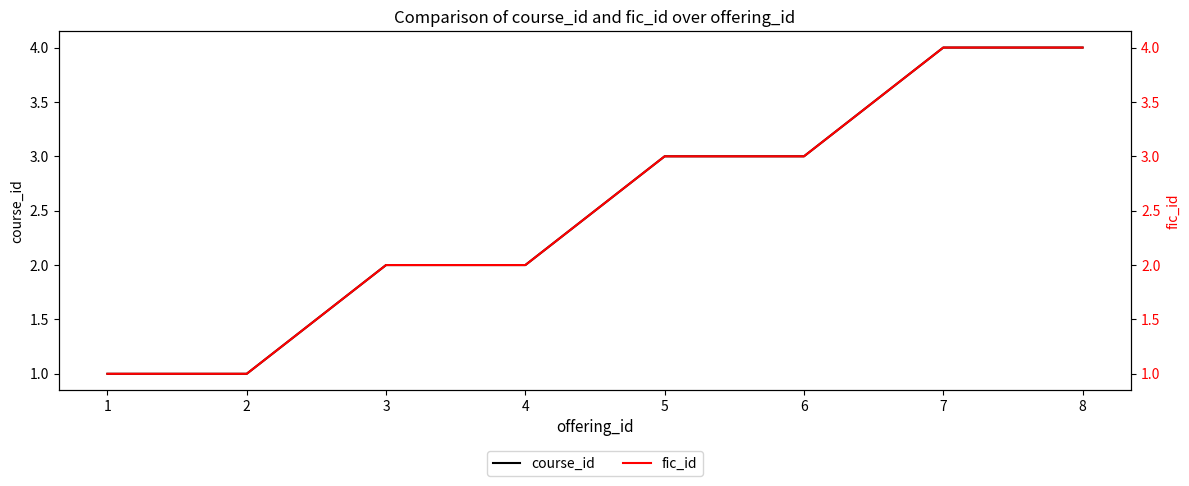

At 2, list the series in order from smallest to largest.

course_id, fic_id